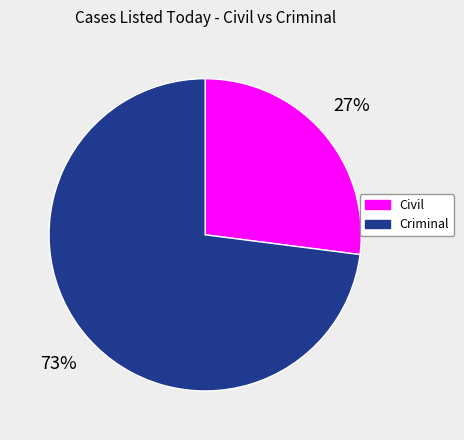

Approximately how many times larger is the value at Criminal compared to Civil?

2.7